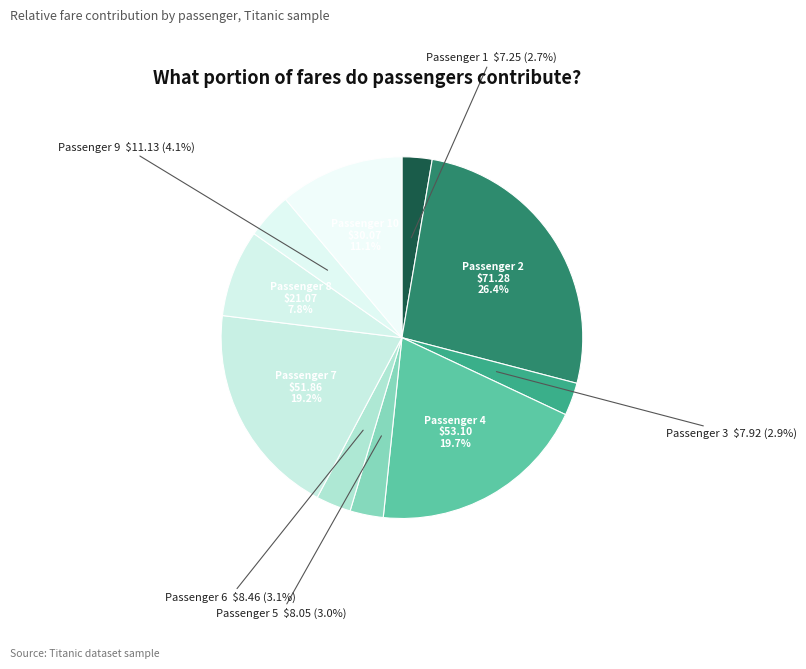

How many slices are in this pie chart?

10